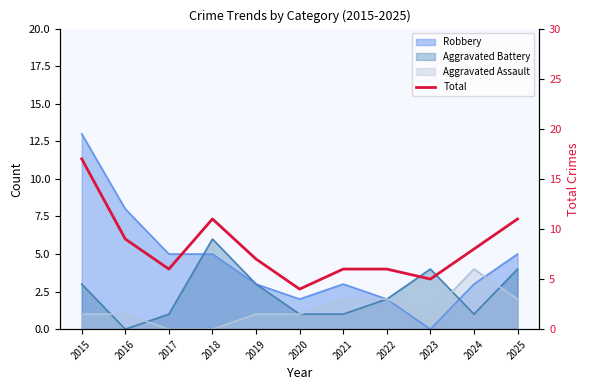

Rank the categories by value from highest to lowest.

2015, 2018, 2025, 2016, 2024, 2019, 2017, 2021, 2022, 2023, 2020